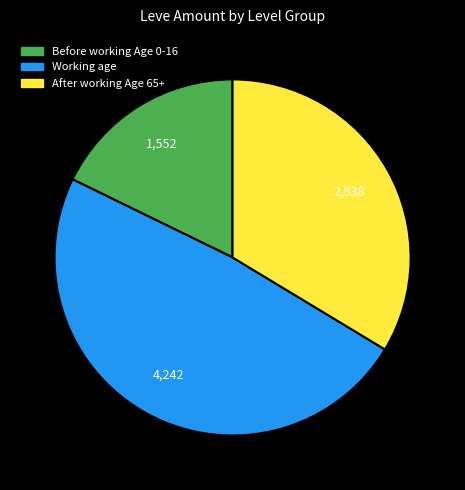

Does any single category account for the majority?

No